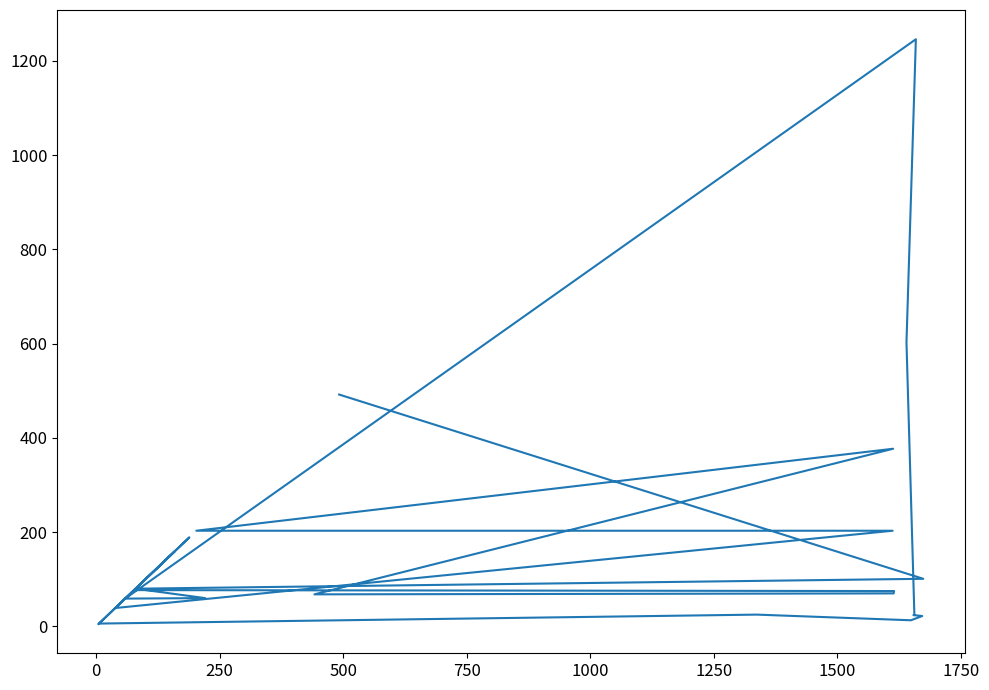

True or false: there are more than 1 points higher than both neighbors.

True